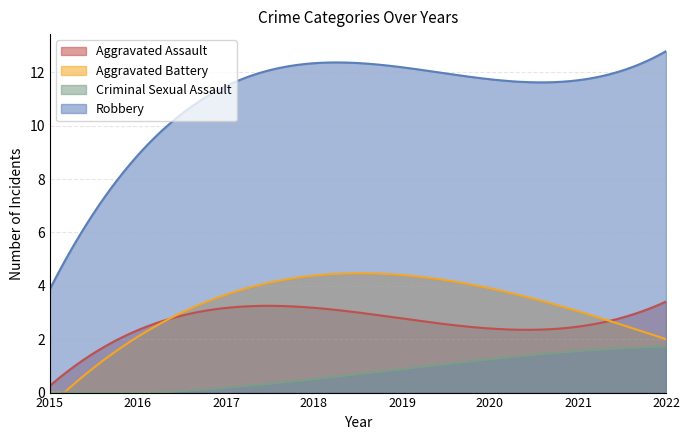

True or false: Criminal Sexual Assault and Robbery cross at least once.

False